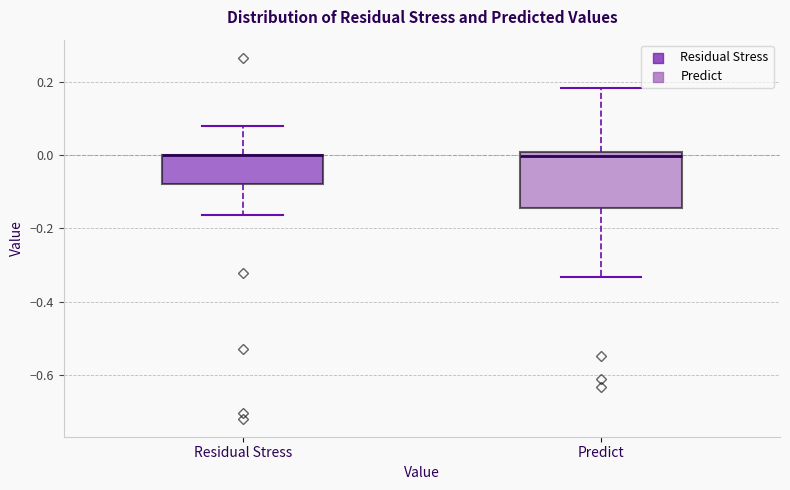

Which box is the tallest, from its lower edge to its upper edge?

Predict